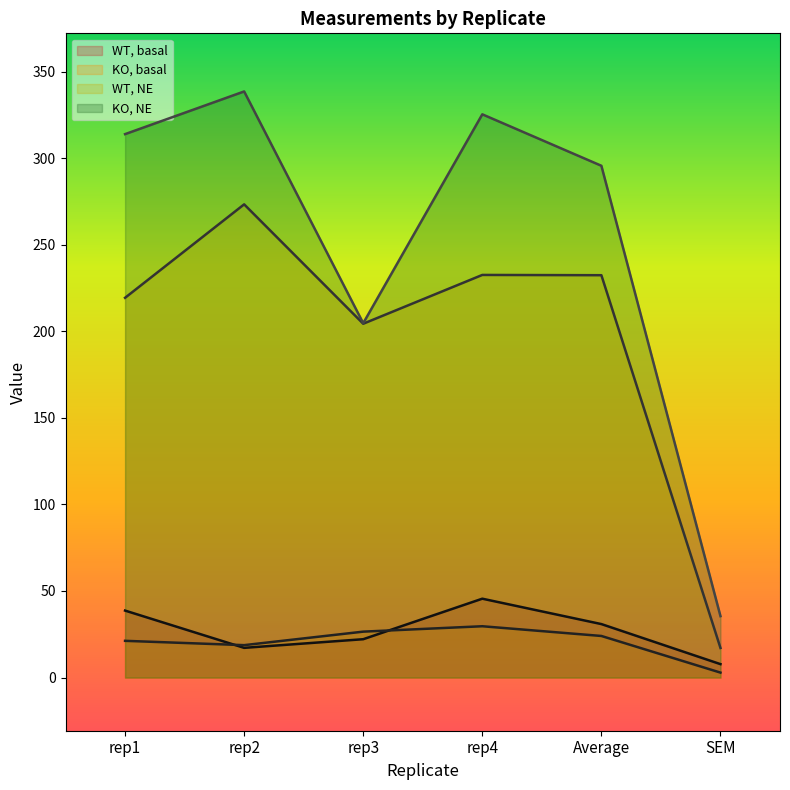

Reading left to right, what are all the values shown in this chart?

WT, basal: 38.7	17.2	22.2	45.6	30.9	7.8
KO, basal: 21.2	18.7	26.5	29.6	24.0	2.9
WT, NE: 219.3	273.3	204.4	232.5	232.4	17.1
KO, NE: 313.9	338.5	204.7	325.3	295.6	35.5